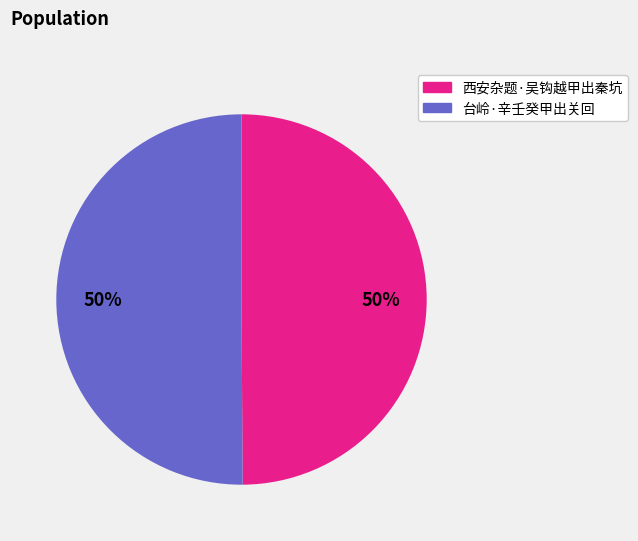

To the nearest percent, what is the average slice percentage?

50%